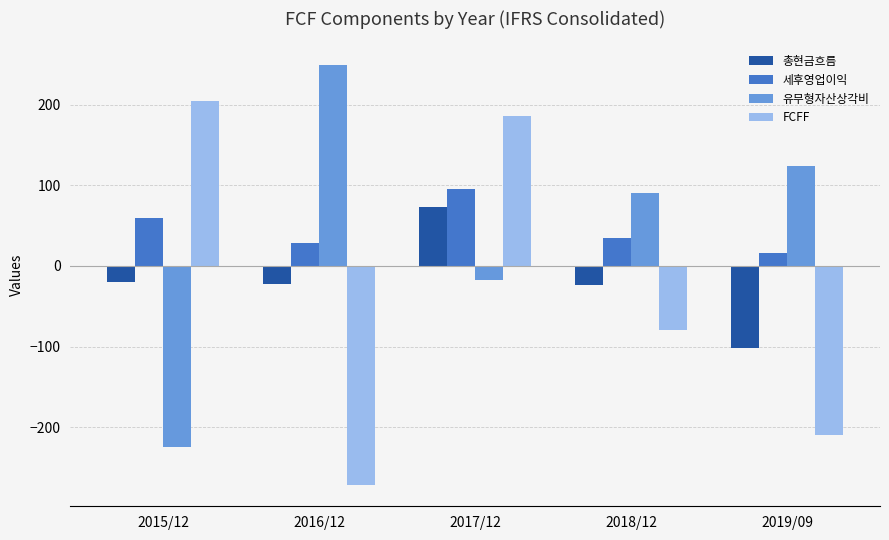

What are all the series names shown in the legend?

총현금흐름, 세후영업이익, 유무형자산상각비, FCFF